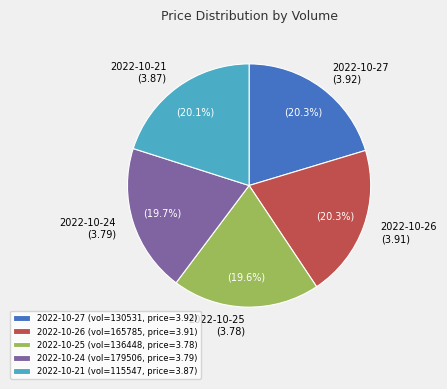

Combined, do 2022-10-27 and 2022-10-24 account for over 50%?

No